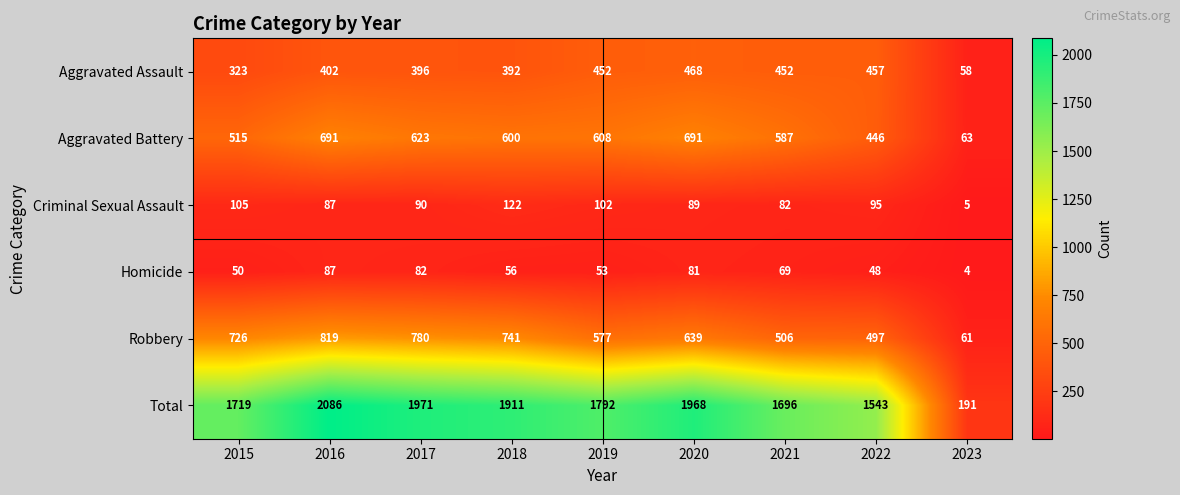

Which series has the largest total across all categories?

Total